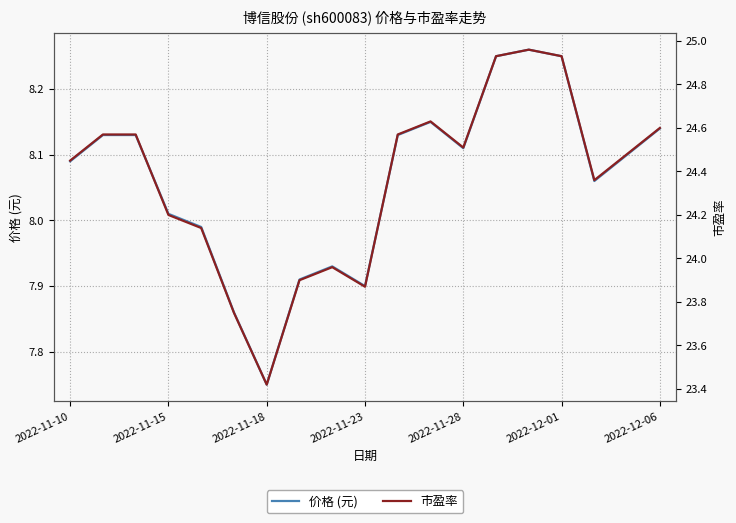

What is the average value of the 市盈率 series?

24.4